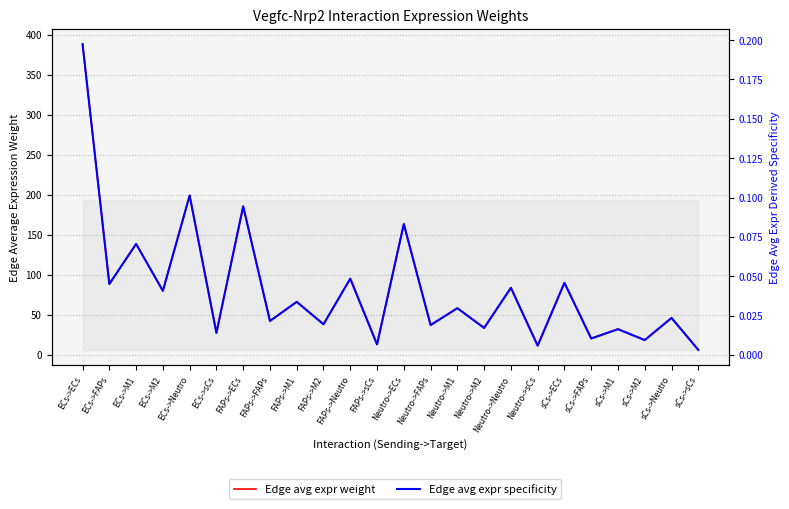

How many lines are shown in the chart?

2